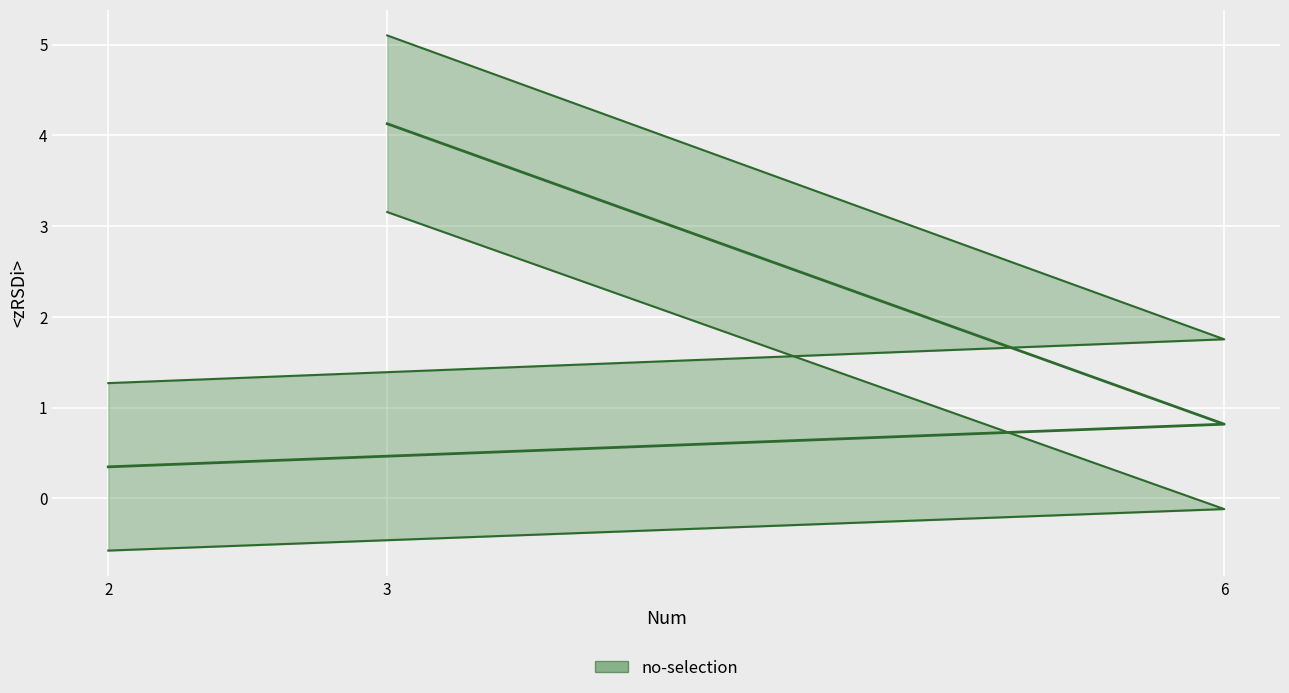

What is the difference between the X2 values at 6 and 3?

3.3